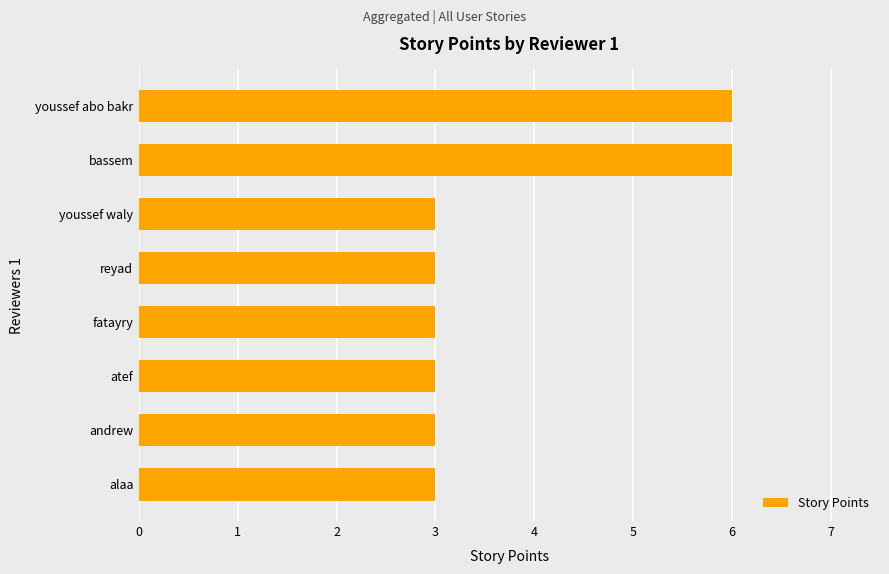

What is the minimum value shown in the chart?

3